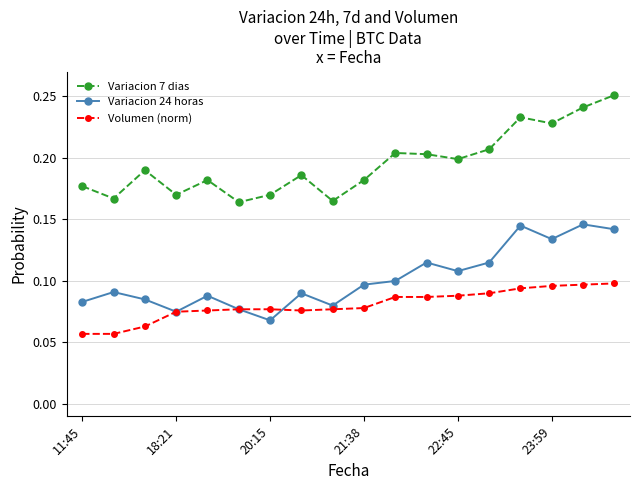

Which series has the largest total across all categories?

Variacion 7 dias